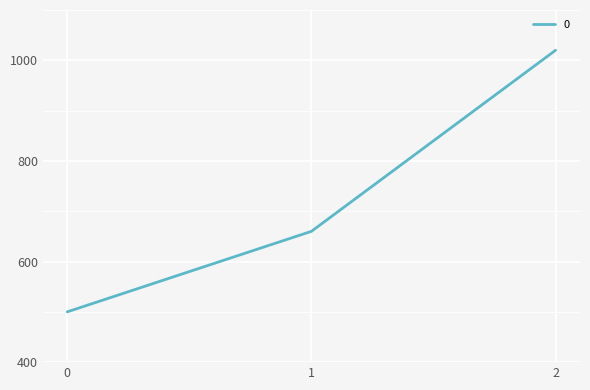

Is it true that the value at 1 is 338?

False